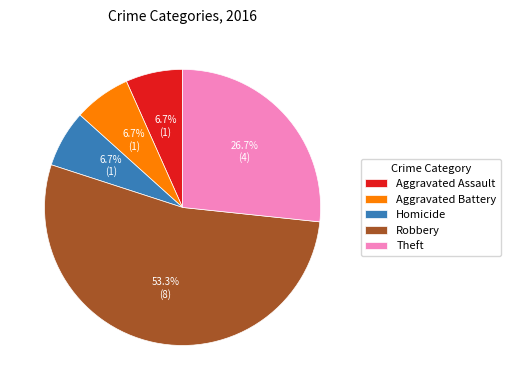

Is it true that Robbery is 62% of the pie?

False